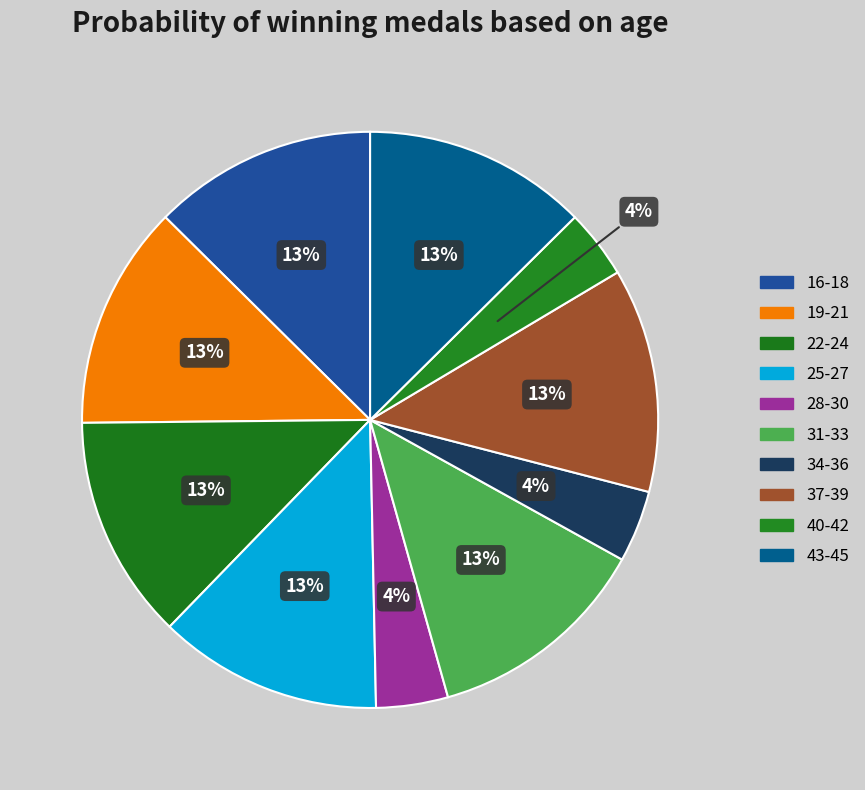

Count the number of slices in the pie.

10